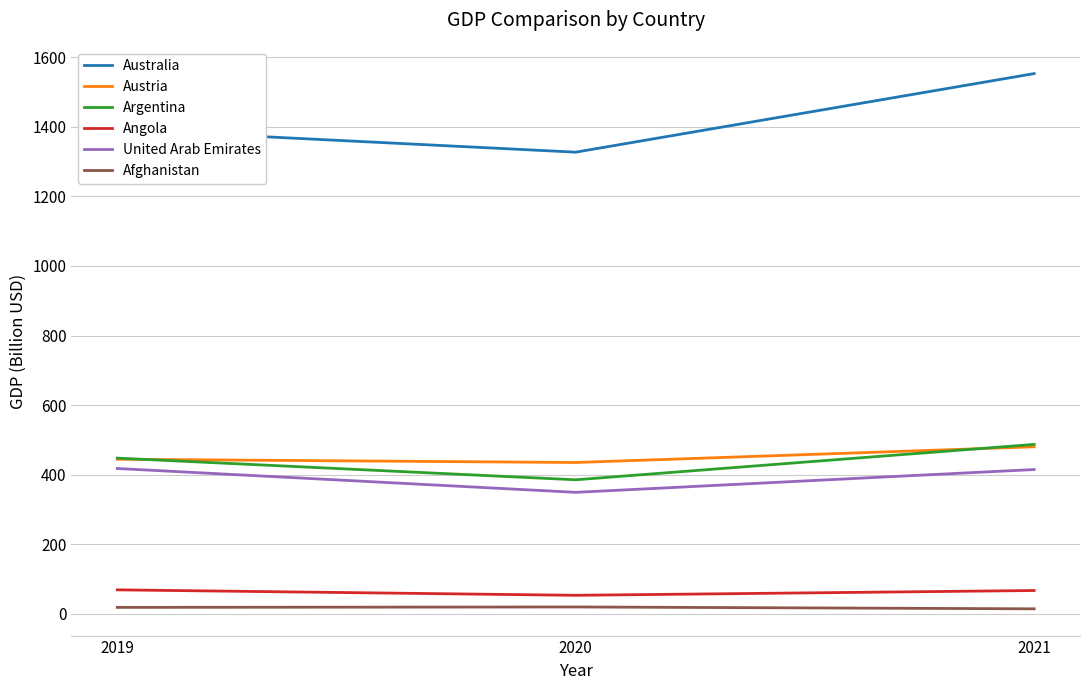

At which label is Afghanistan closest to 17?

2019